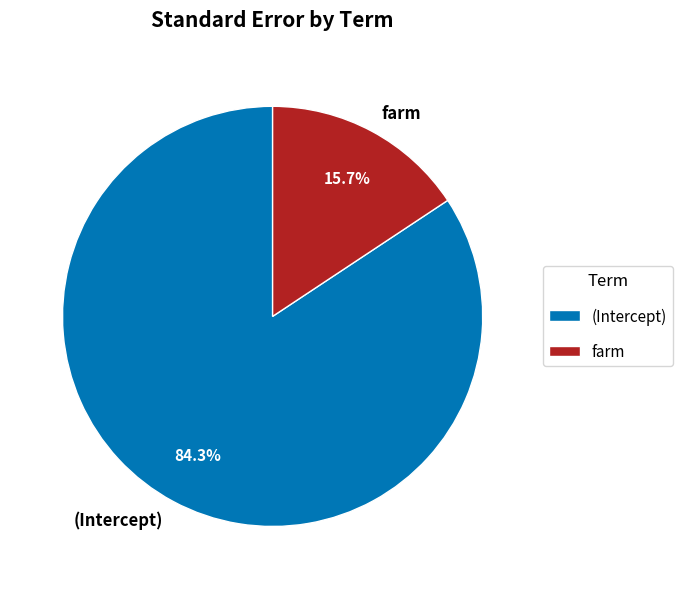

Rank the categories by value from highest to lowest.

(Intercept), farm